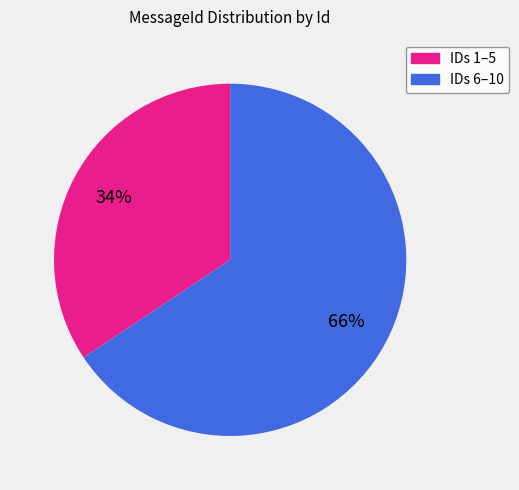

Is there a majority slice in this chart?

Yes